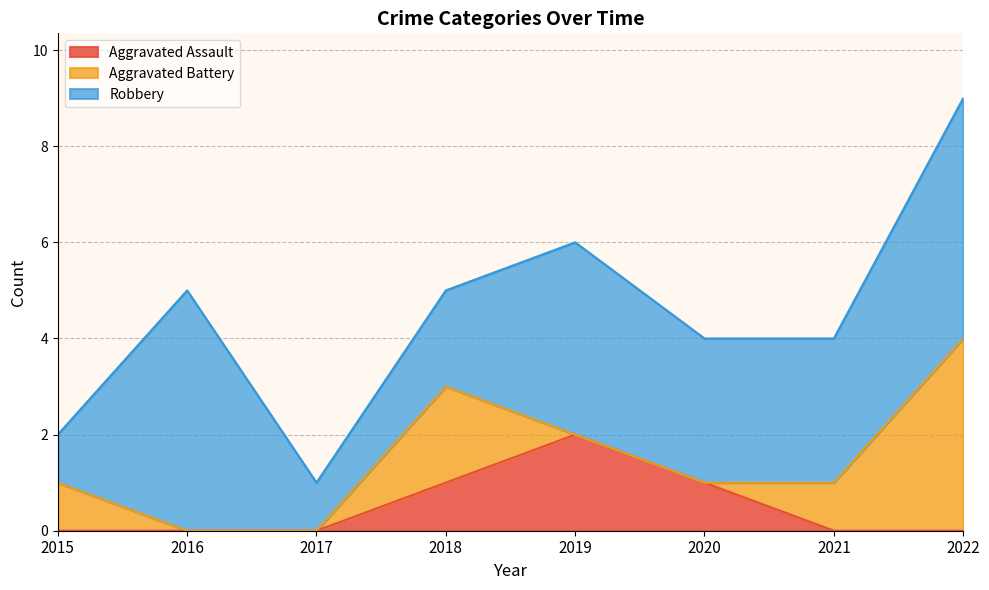

What is the average value of the Robbery series?

3